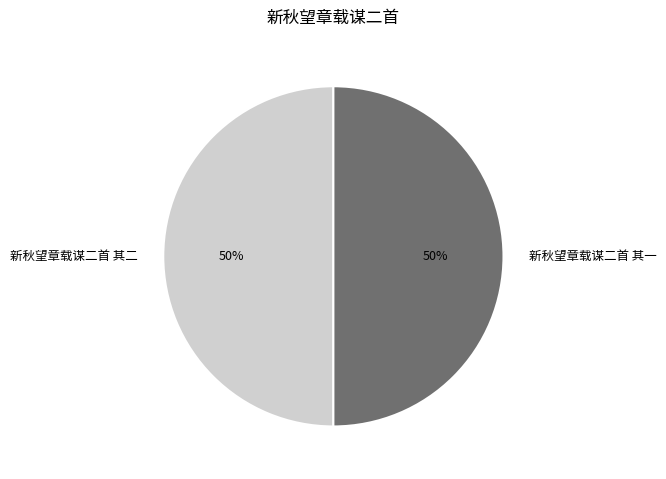

True or false: 新秋望章载谋二首 其一 accounts for 39% of the total.

False